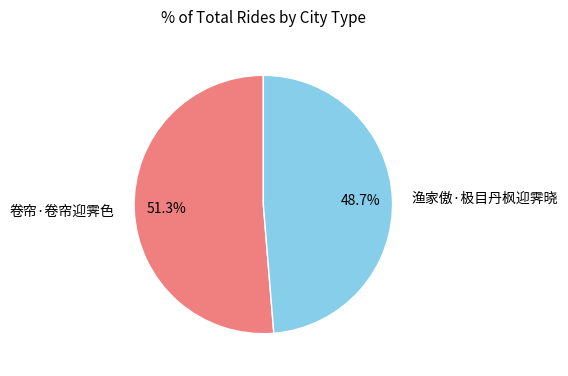

To the nearest percent, what percentage of the pie is 渔家傲·极目丹枫迎霁晓?

49%